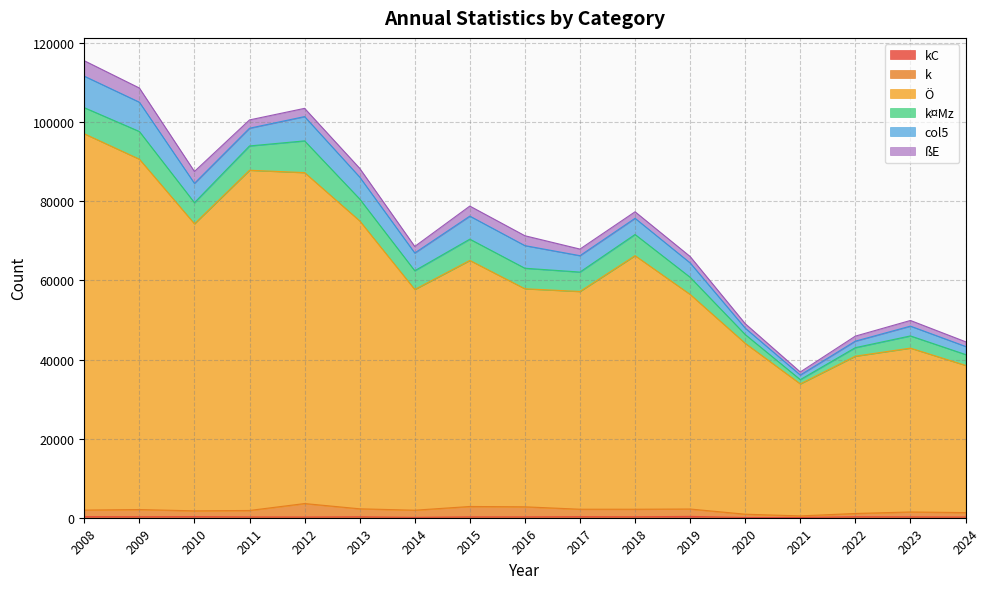

Where is kC nearest to the value 202?

2011